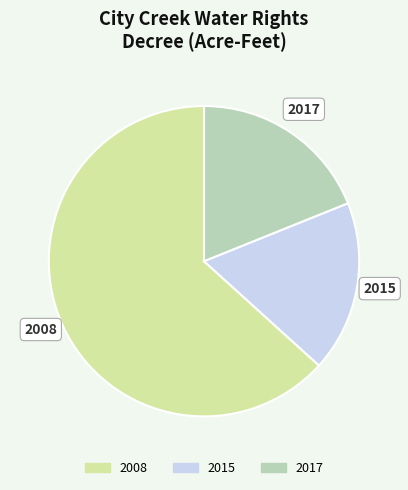

Does any single category account for the majority?

Yes